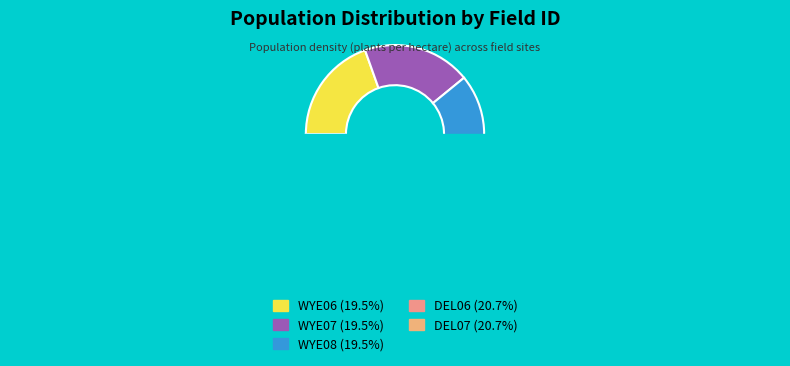

To the nearest percent, what is the combined percentage of WYE07 and WYE08?

39%